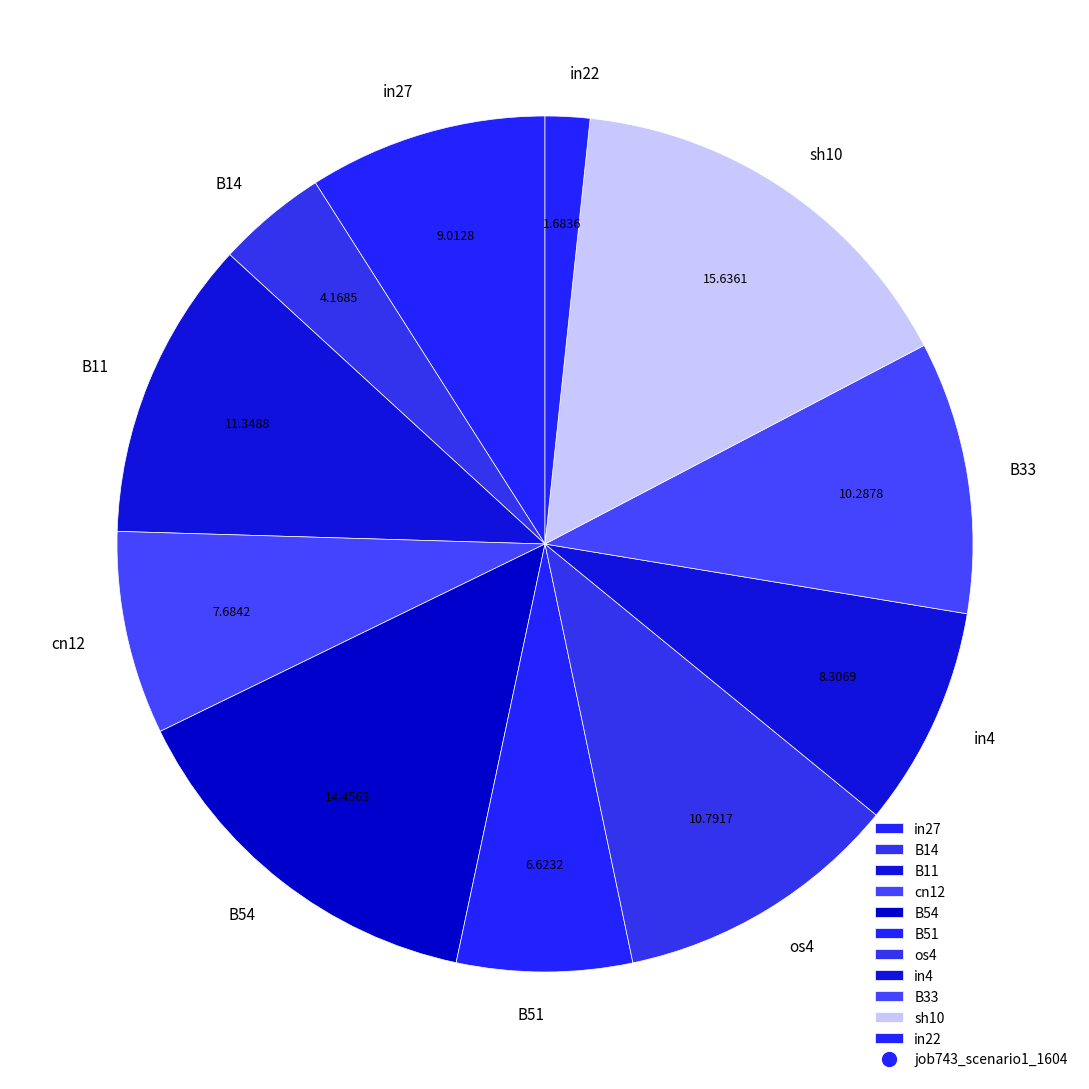

Combined, do B14 and os4 account for over 50%?

No